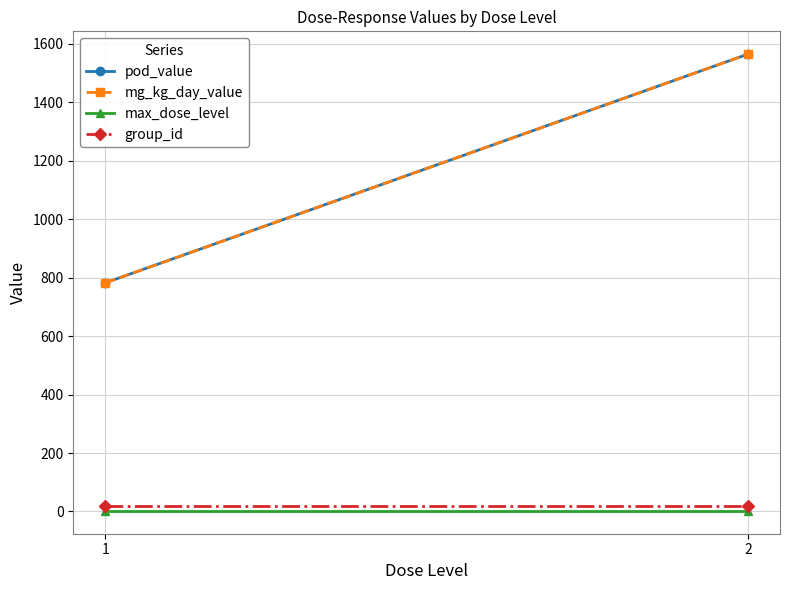

What is the value of the mg_kg_day_value point at the 2nd from the left?

1564.2